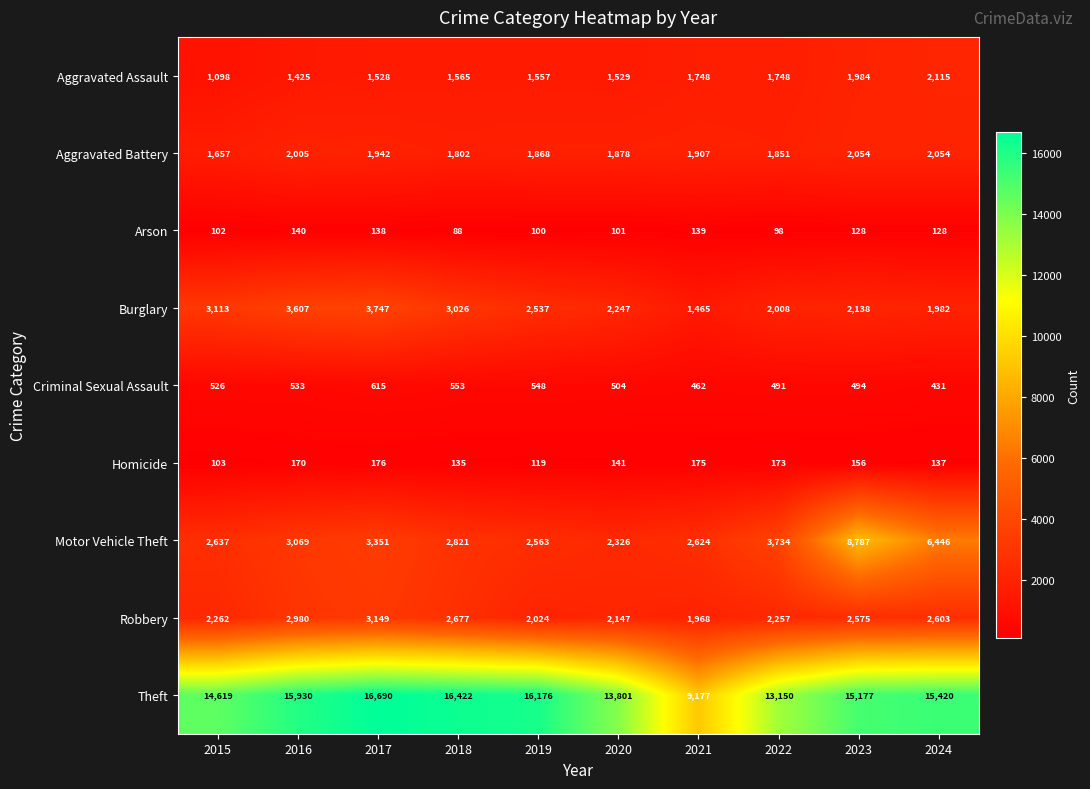

Read the Robbery value at 2023, to the nearest 50.

2600